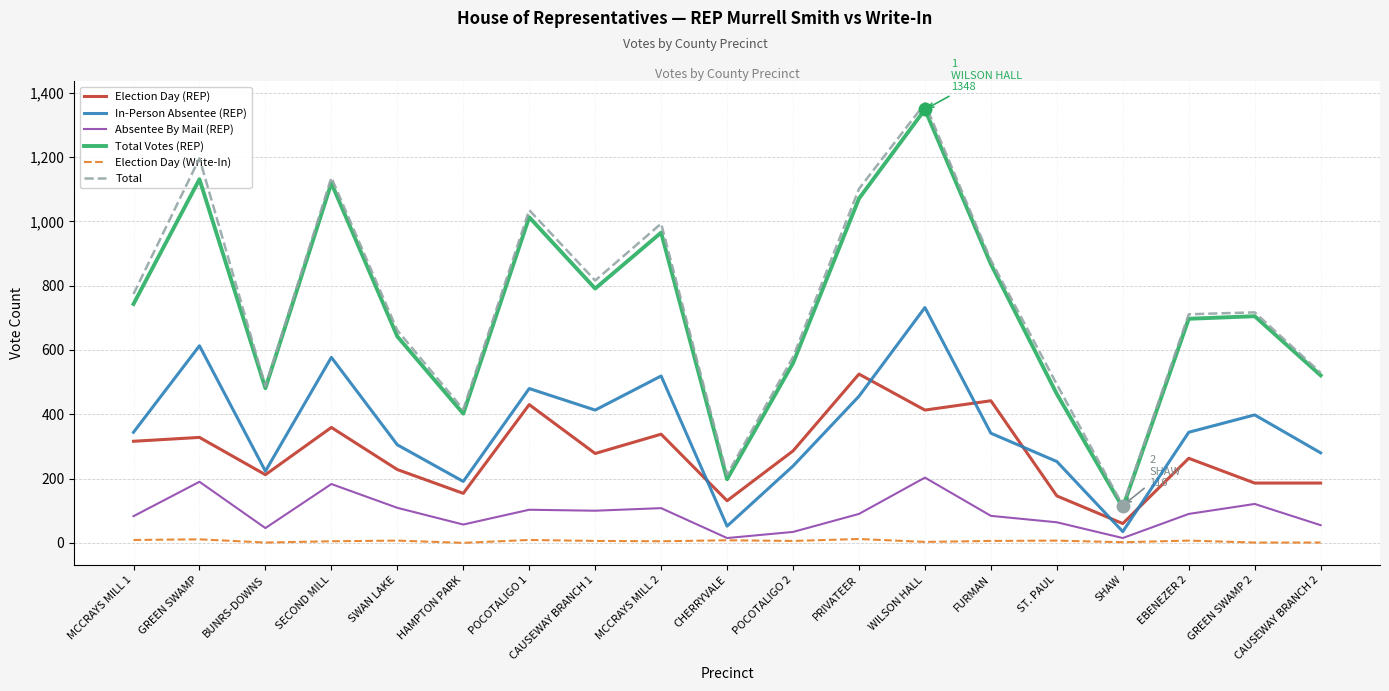

What is the difference between the maximum and minimum values in the Election Day (REP) series?

465